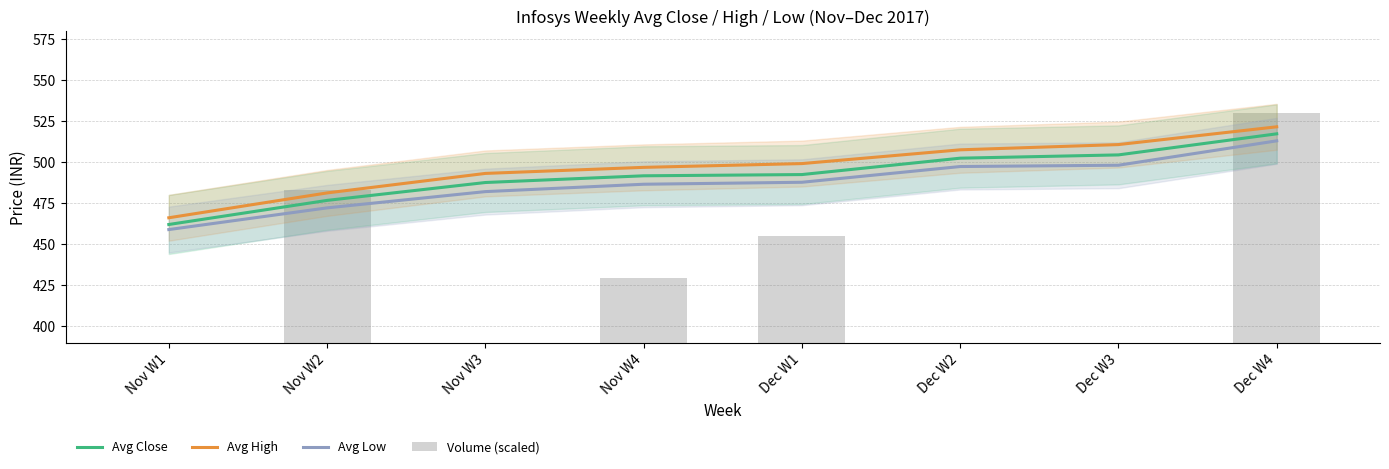

Which has a higher value, Nov W1 or Nov W4?

Nov W4